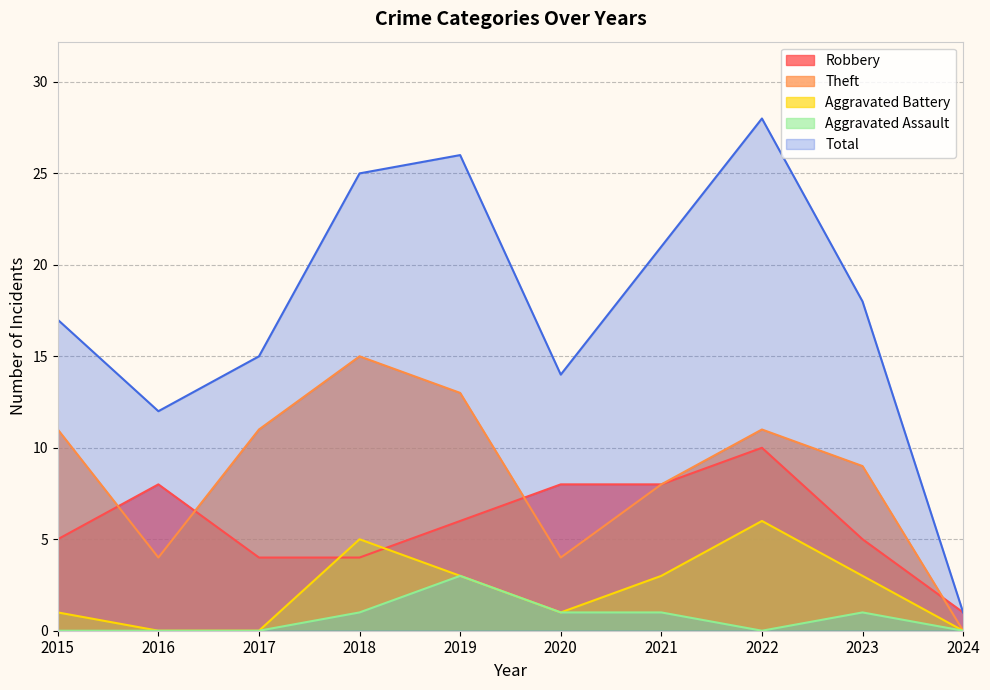

What is the average value of the Theft series?

9